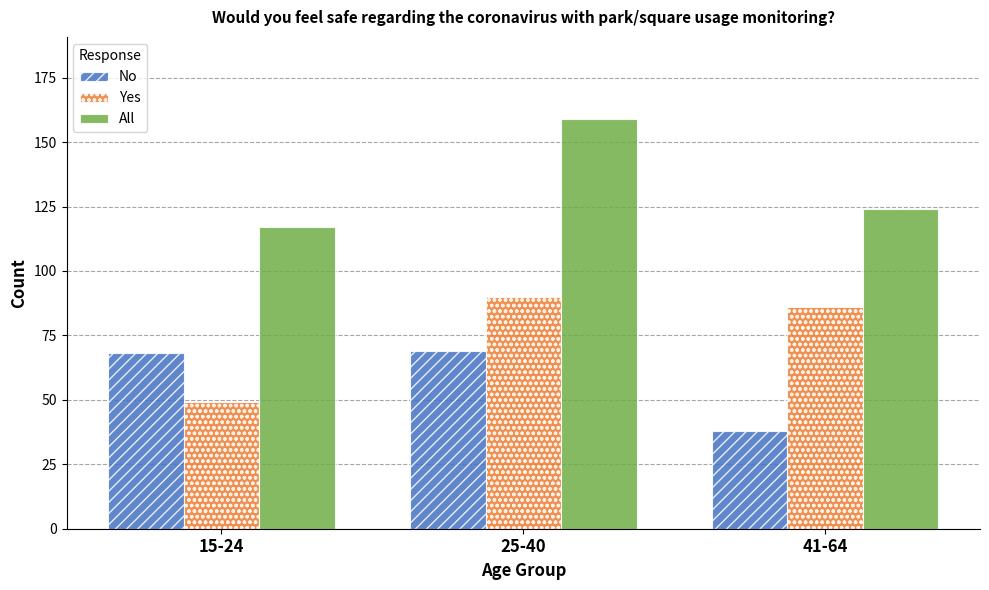

What is the average value of the Yes series?

75